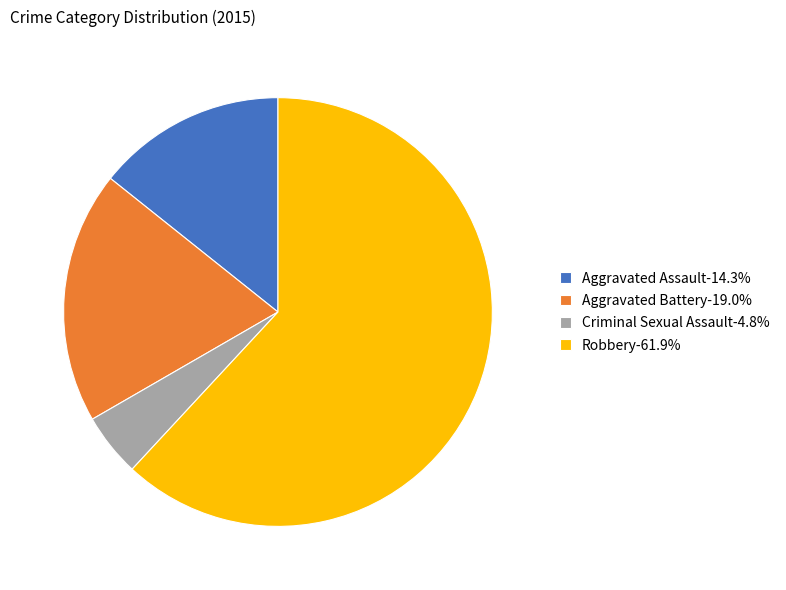

Combined, do Aggravated Assault-14.3% and Aggravated Battery-19.0% account for over 50%?

No